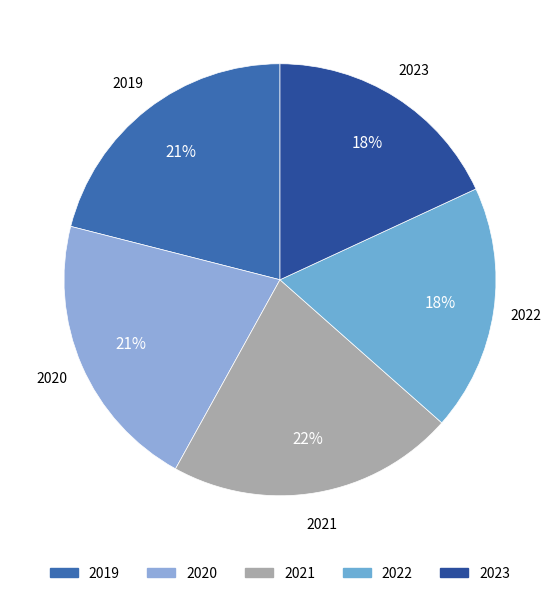

Approximately how many times larger is the value at 2022 compared to 2019?

0.9